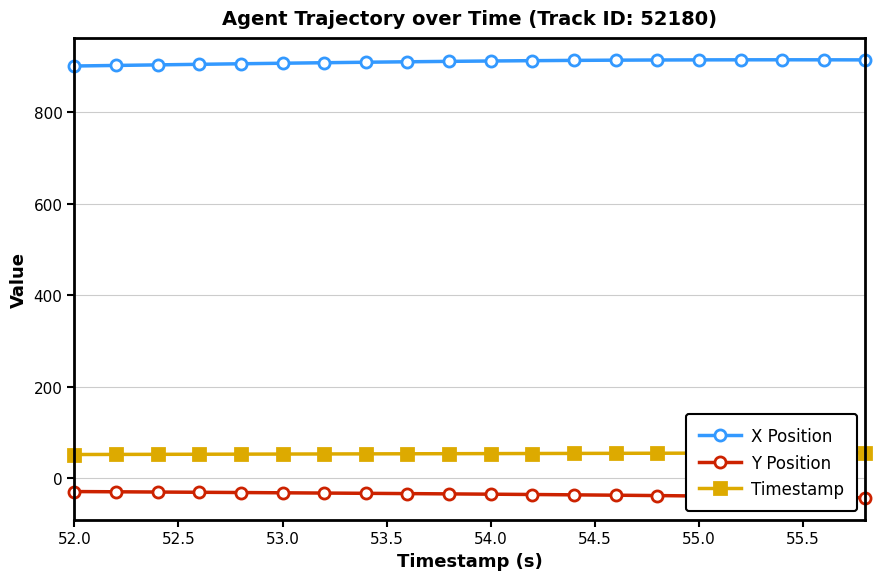

How many lines are shown in the chart?

3